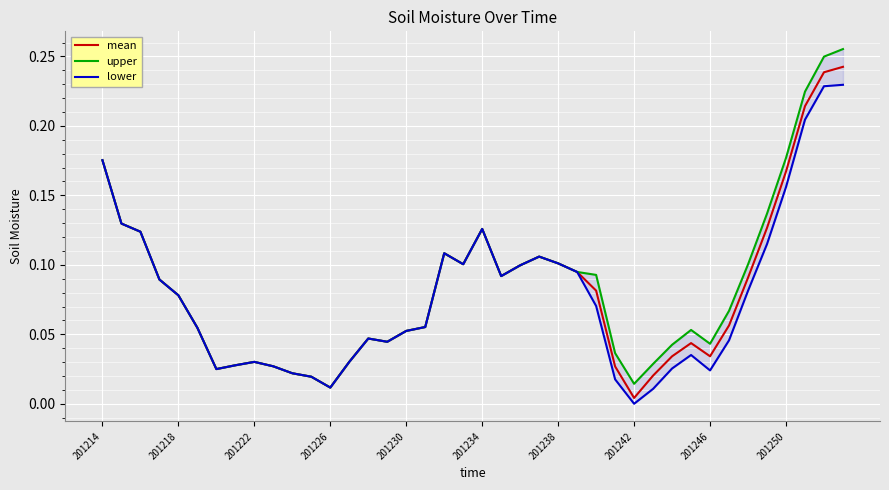

Reading left to right, what are all the values shown in this chart?

mean: 0.2	0.1	0.1	0.1	0.1	0.1	0.0	0.0	0.0	0.0	0.0	0.0	0.0	0.0	0.0	0.0	0.1	0.1	0.1	0.1	0.1	0.1	0.1	0.1	0.1	0.1	0.1	0.0	0.0	0.0	0.0	0.0	0.0	0.1	0.1	0.1	0.2	0.2	0.2	0.2
upper: 0.2	0.1	0.1	0.1	0.1	0.1	0.0	0.0	0.0	0.0	0.0	0.0	0.0	0.0	0.0	0.0	0.1	0.1	0.1	0.1	0.1	0.1	0.1	0.1	0.1	0.1	0.1	0.0	0.0	0.0	0.0	0.1	0.0	0.1	0.1	0.1	0.2	0.2	0.2	0.3
lower: 0.2	0.1	0.1	0.1	0.1	0.1	0.0	0.0	0.0	0.0	0.0	0.0	0.0	0.0	0.0	0.0	0.1	0.1	0.1	0.1	0.1	0.1	0.1	0.1	0.1	0.1	0.1	0.0	0.0	0.0	0.0	0.0	0.0	0.0	0.1	0.1	0.2	0.2	0.2	0.2